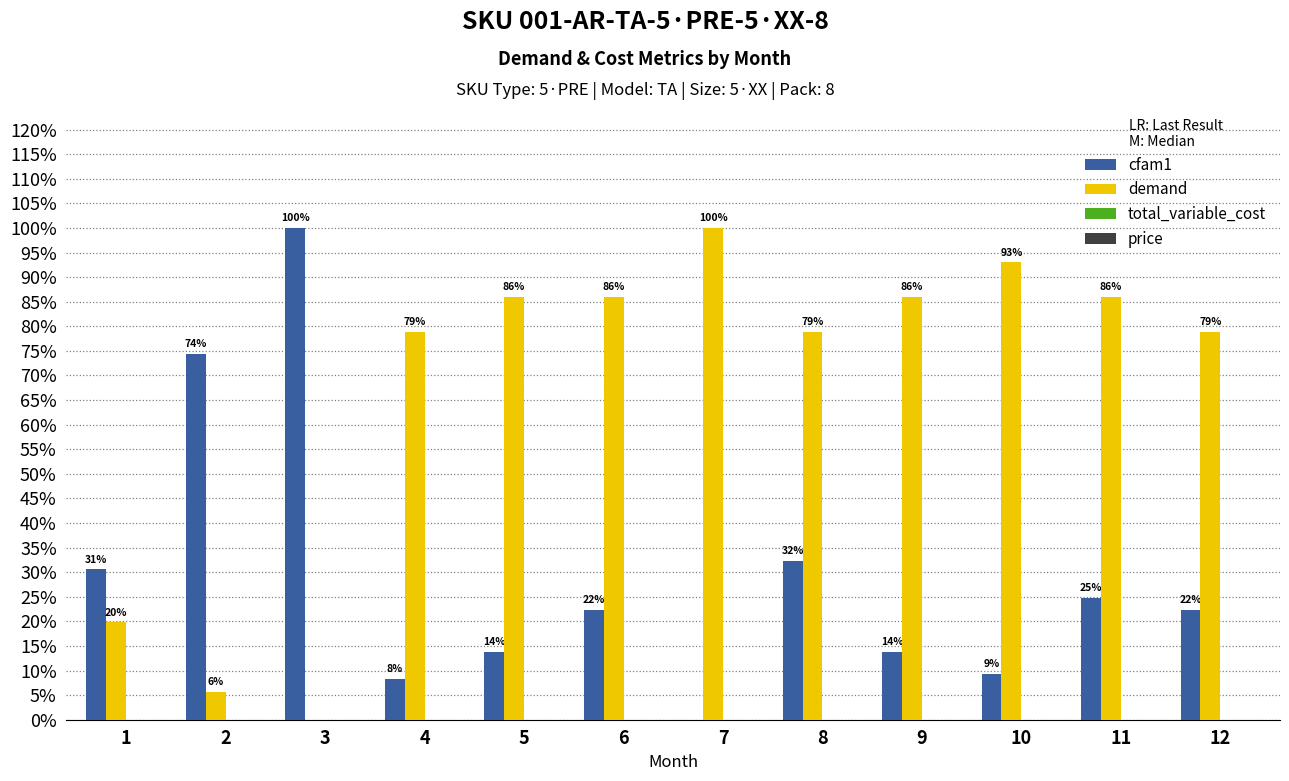

At 3, list the series in order from largest to smallest.

cfam1, demand, total_variable_cost, price